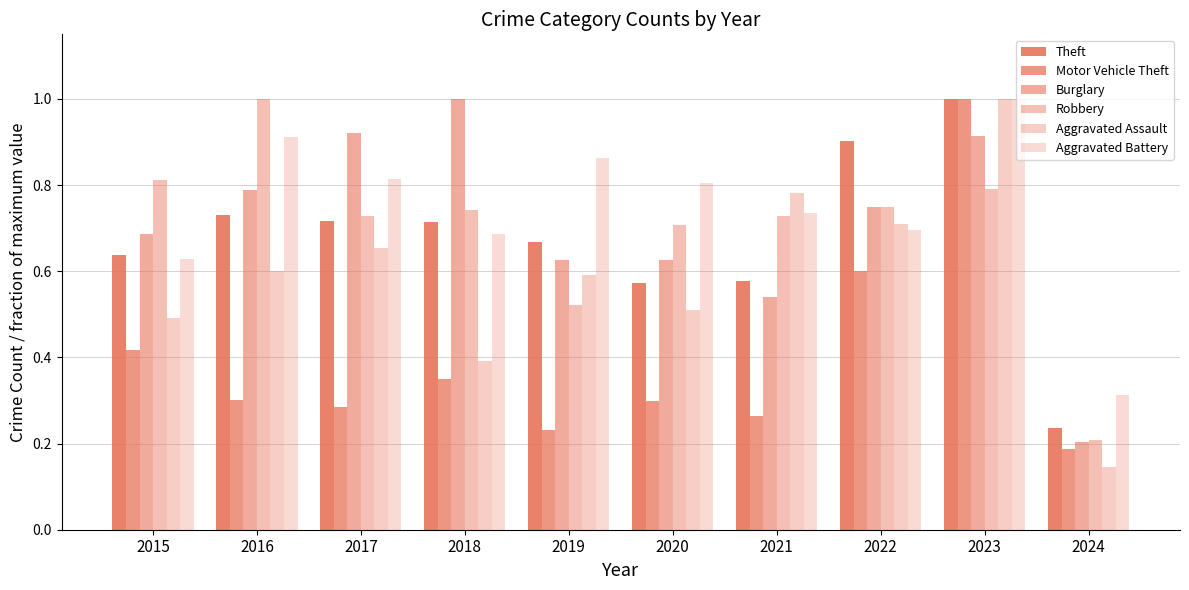

Count the number of data series in this chart.

6